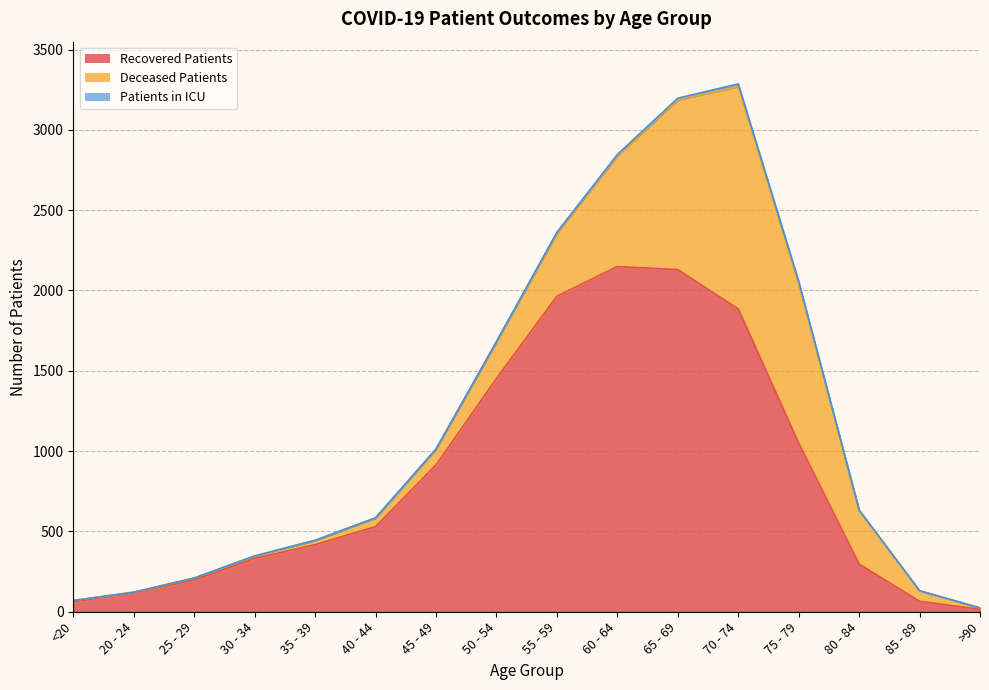

The value of deceased_patients at 35 - 39 is 26. True or false?

True